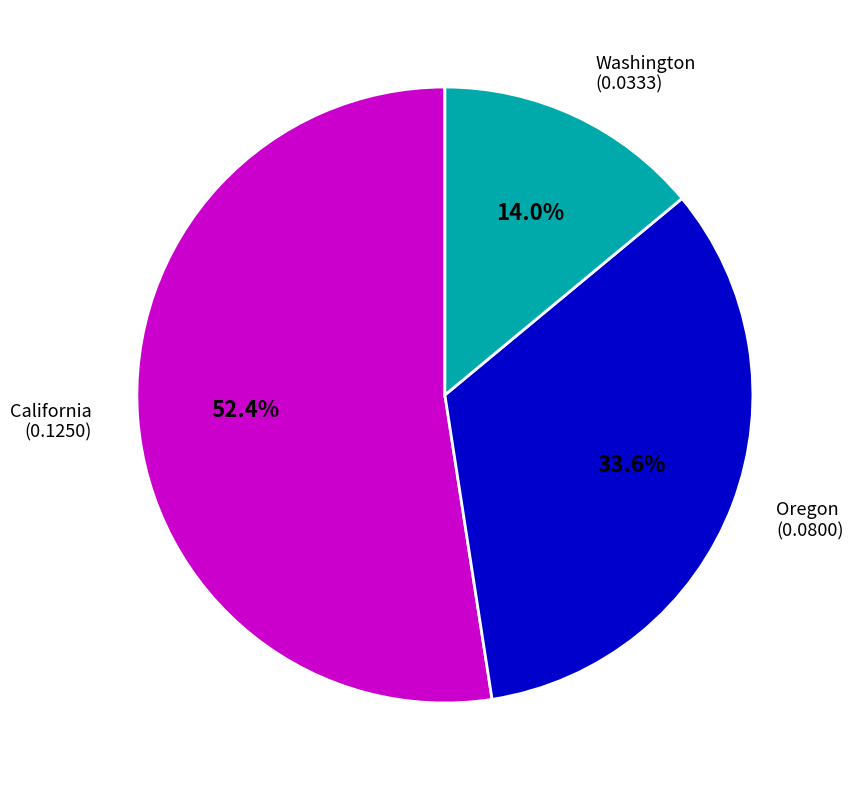

What is the majority slice?

California